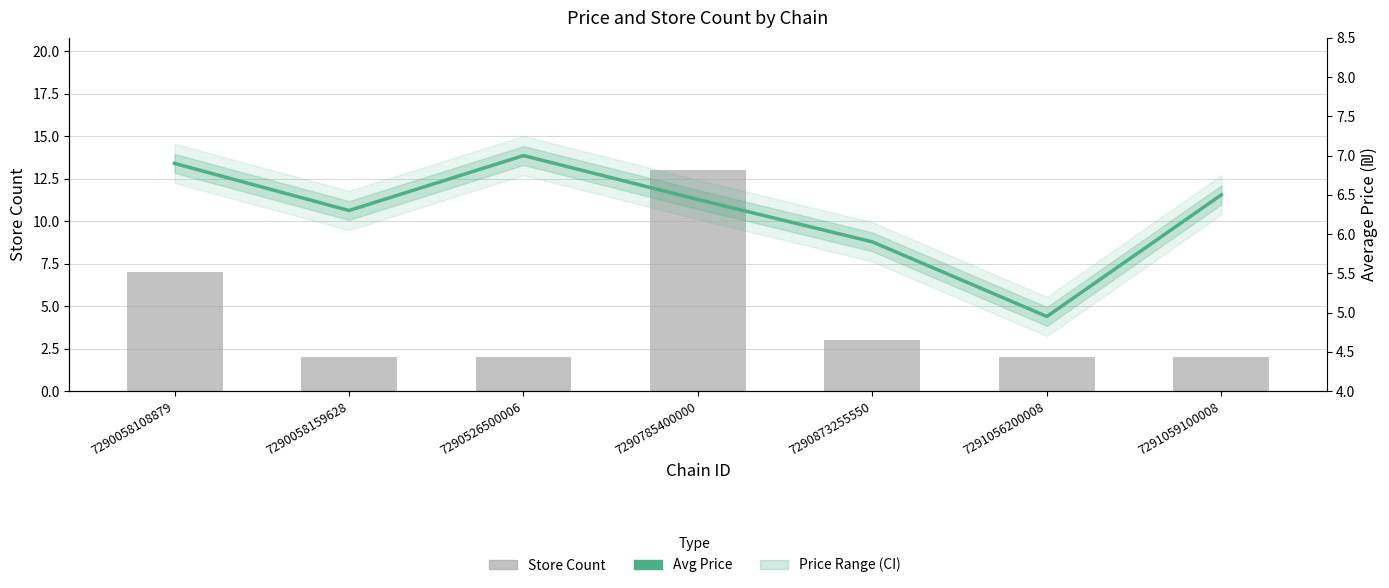

Reading left to right, what are all the values shown in this chart?

Store Count: 7290058108879=7.0	7290058159628=2.0	7290526500006=2.0	7290785400000=13.0	7290873255550=3.0	7291056200008=2.0	7291059100008=2.0
Avg Price: 7290058108879=6.9	7290058159628=6.3	7290526500006=7.0	7290785400000=6.4	7290873255550=5.9	7291056200008=5.0	7291059100008=6.5